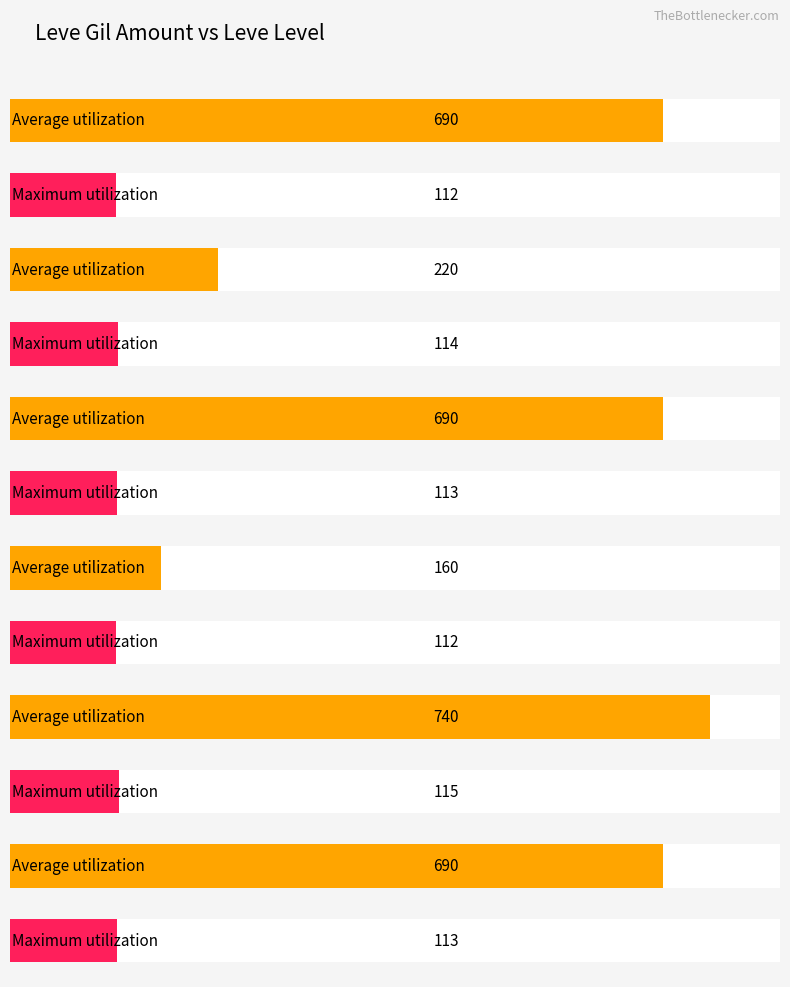

Which series has the largest range (max minus min)?

Average utilization